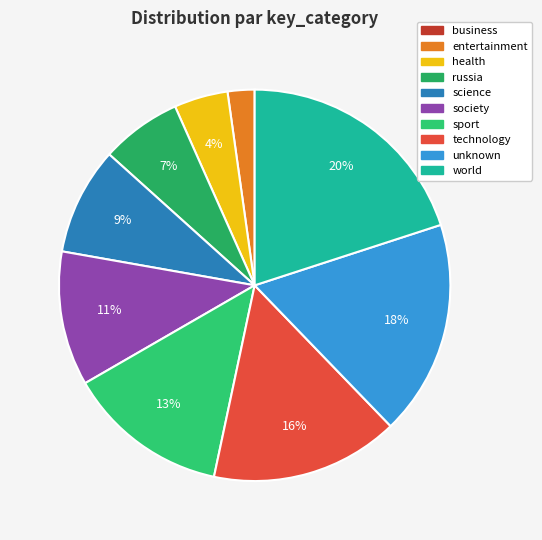

Is it true that society is 11% of the pie?

True